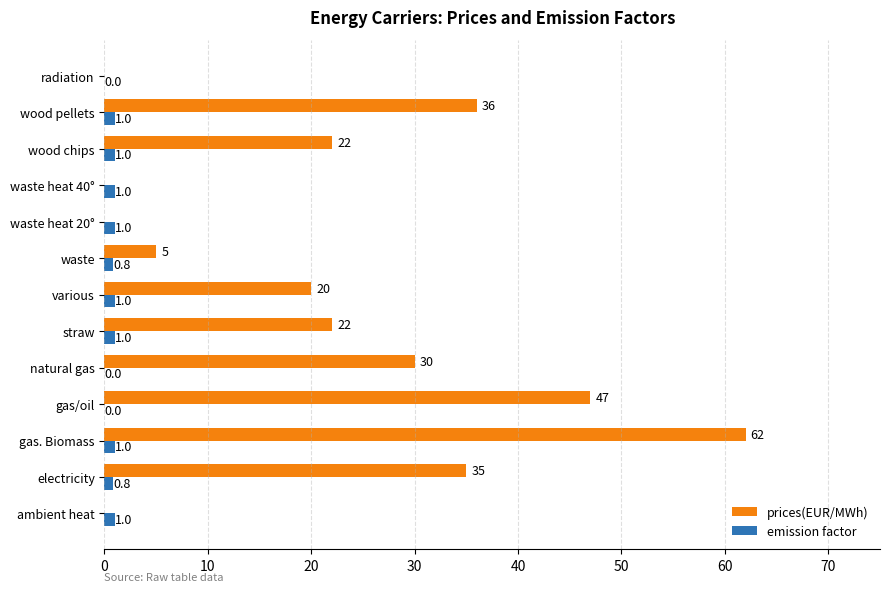

What is the sum of the prices(EUR/MWh) values at various and electricity?

55.0